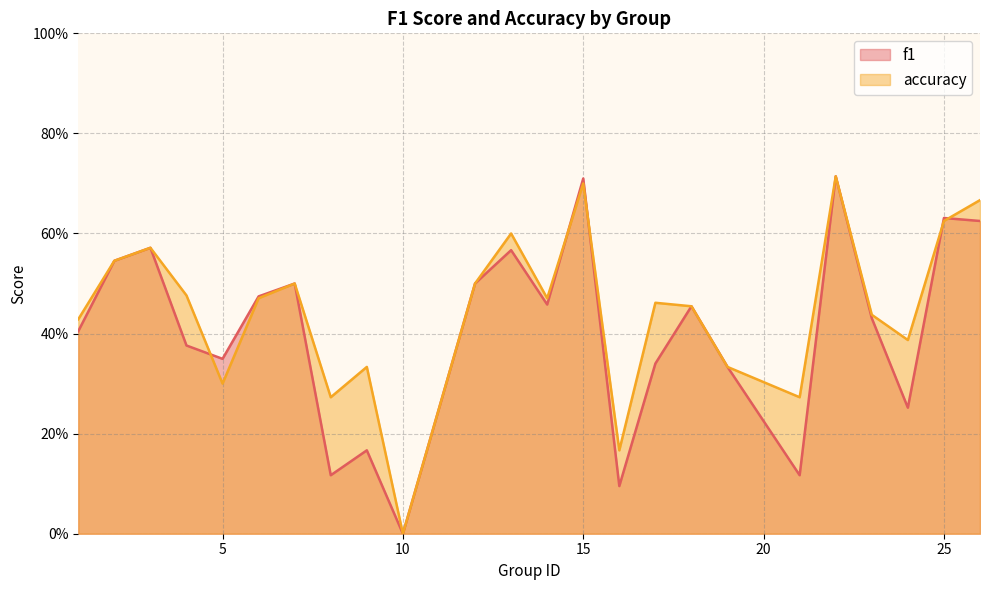

At which category is the sum across all series the highest?

22